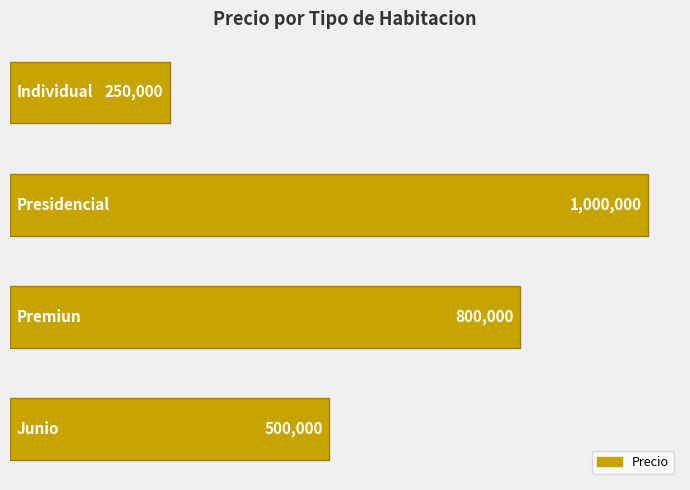

Reading top to bottom, list all the values displayed in this chart.

250000	1000000	800000	500000